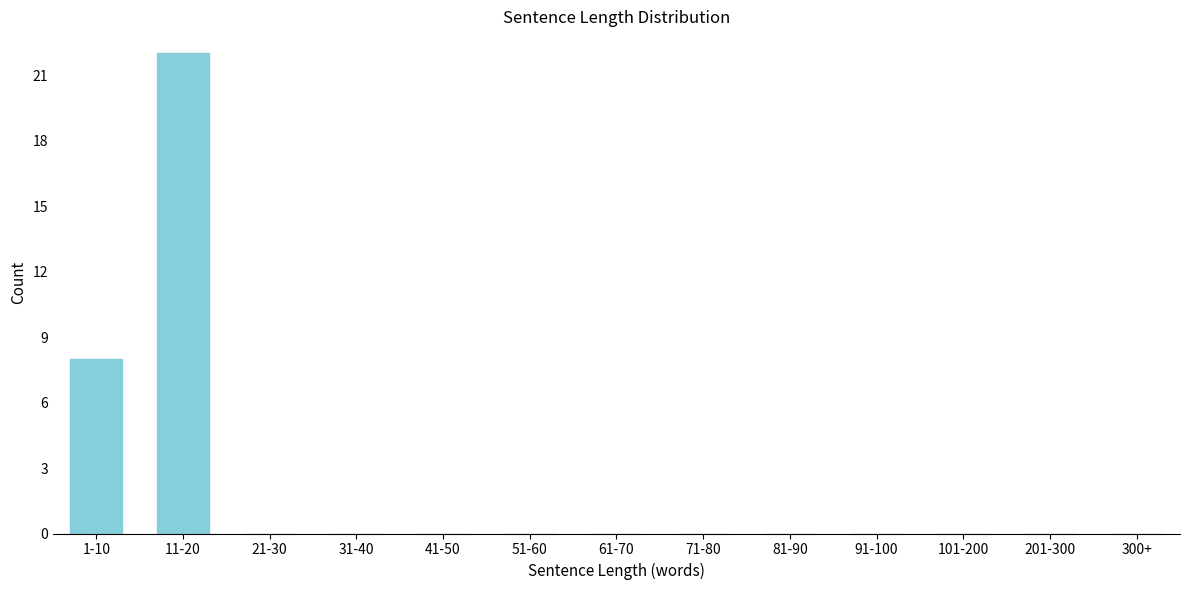

Reading left to right, list all the values displayed in this chart.

1-10=8	11-20=22	21-30=0	31-40=0	41-50=0	51-60=0	61-70=0	71-80=0	81-90=0	91-100=0	101-200=0	201-300=0	300+=0